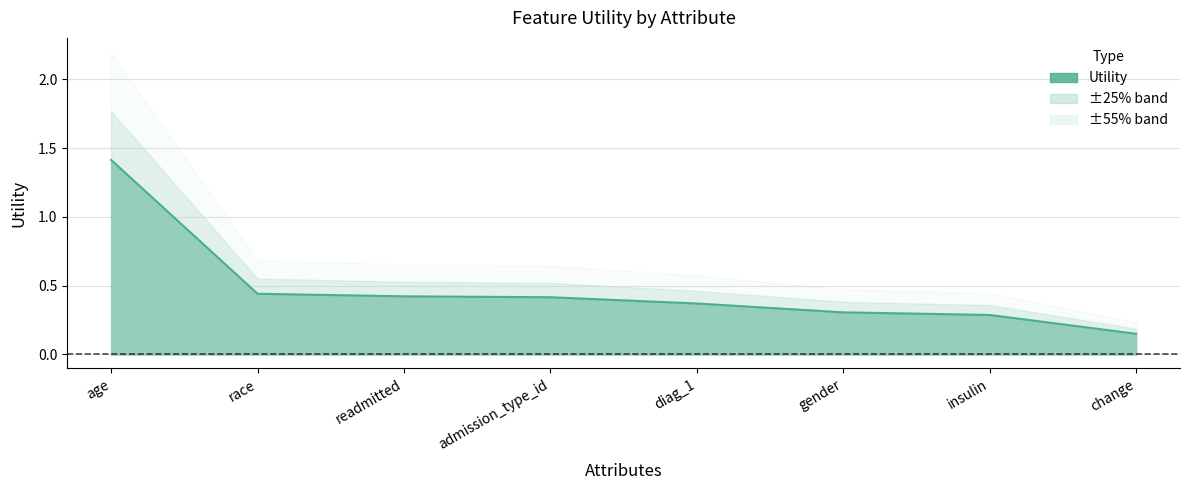

What is the label of the 8th point from the right?

age